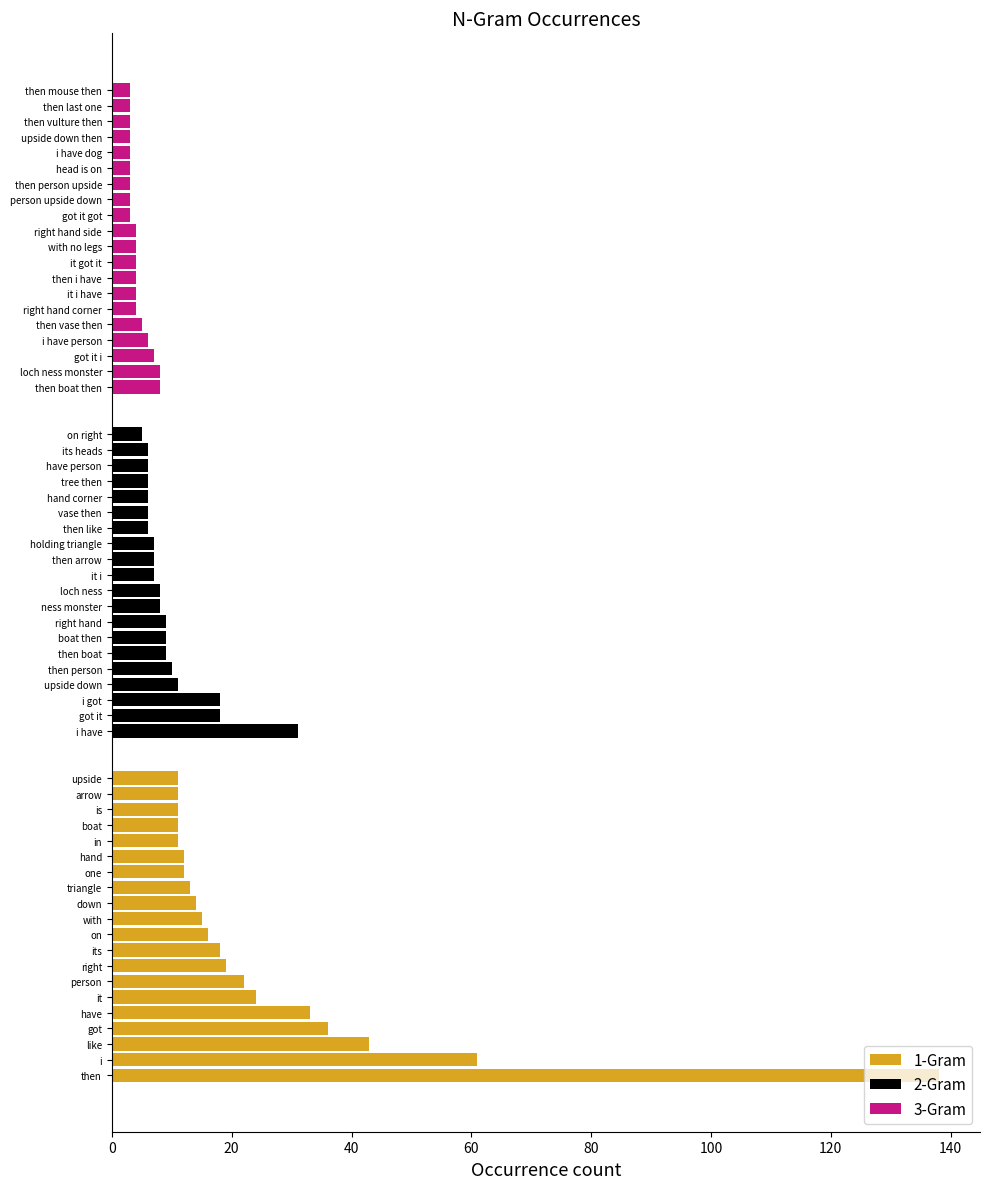

Reading left to right, what are all the values shown in this chart?

1-Gram: 138	61	43	36	33	24	22	19	18	16	15	14	13	12	12	11	11	11	11	11
2-Gram: 31	18	18	11	10	9	9	9	8	8	7	7	7	6	6	6	6	6	6	5
3-Gram: 8	8	7	6	5	4	4	4	4	4	4	3	3	3	3	3	3	3	3	3